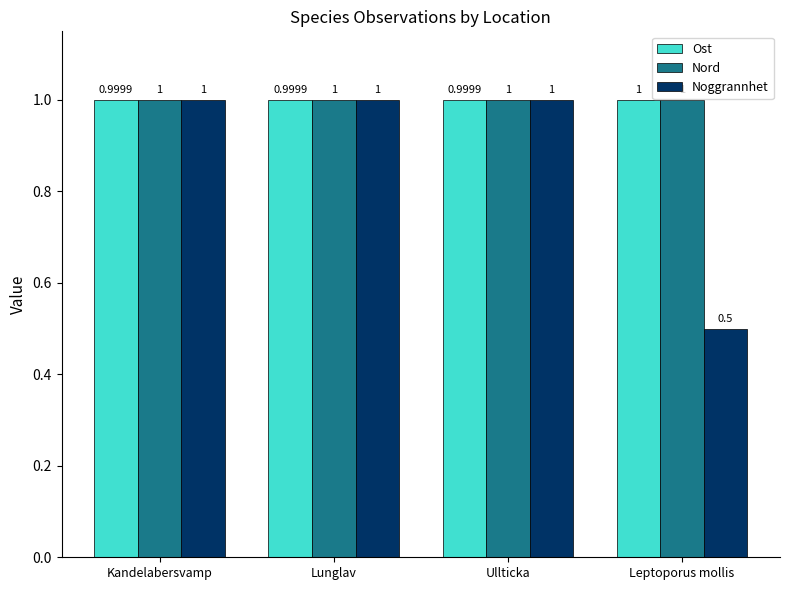

How many Noggrannhet values are between 1 and 2?

3